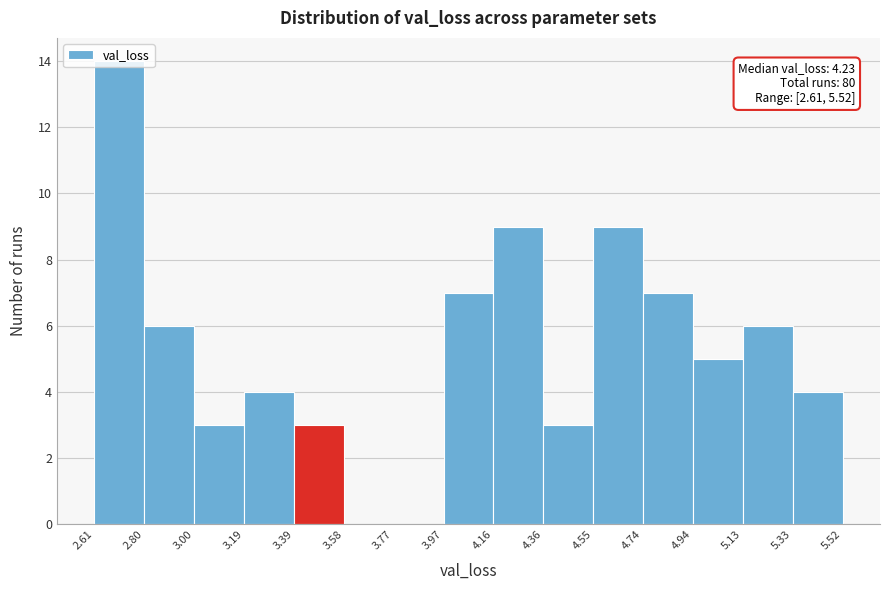

Over which range of the x-axis is the bar tallest?

2.61 to 2.80